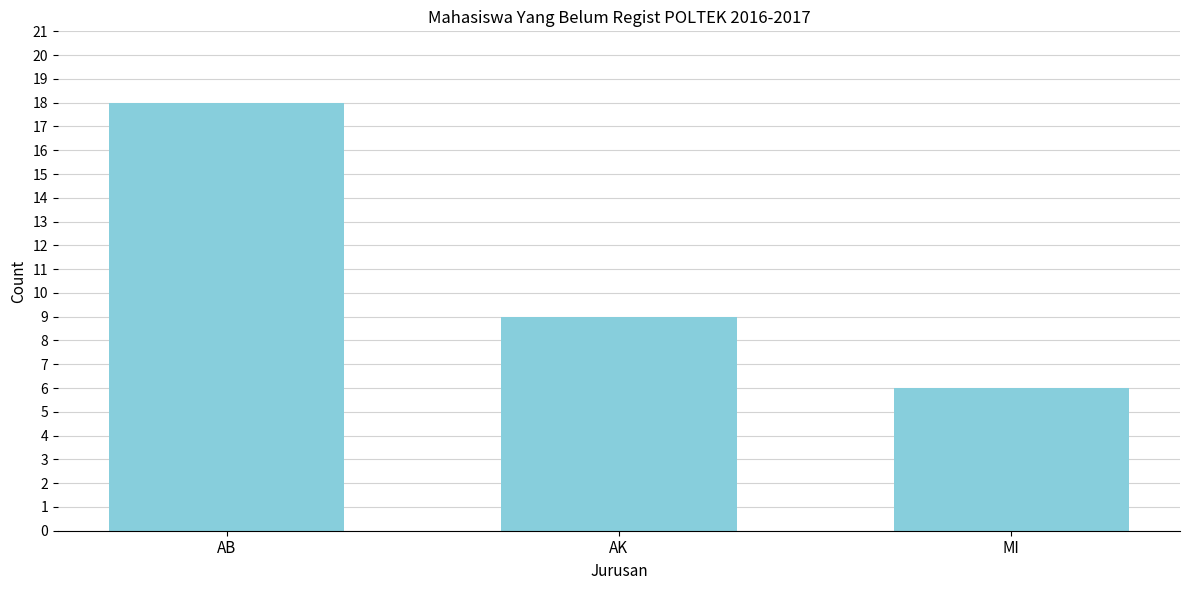

Reading right to left, extract all data points from this chart.

6	9	18